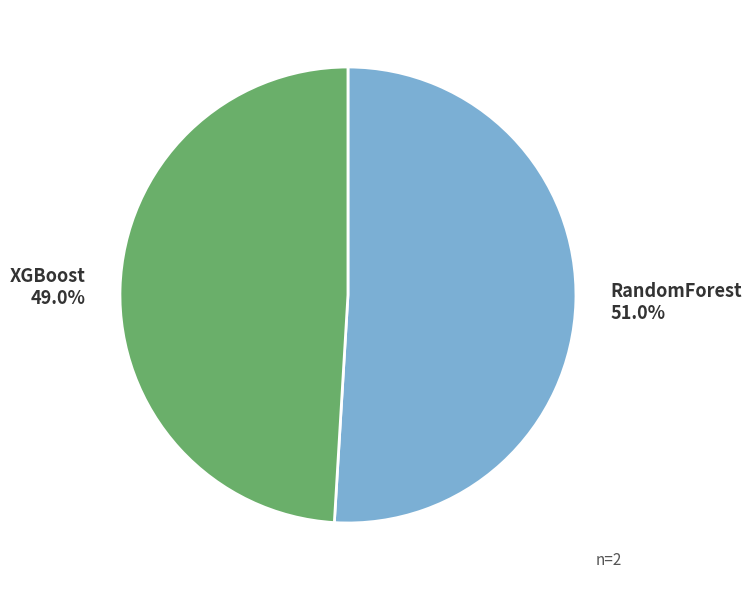

Do XGBoost and RandomForest together represent more than half of the pie?

Yes